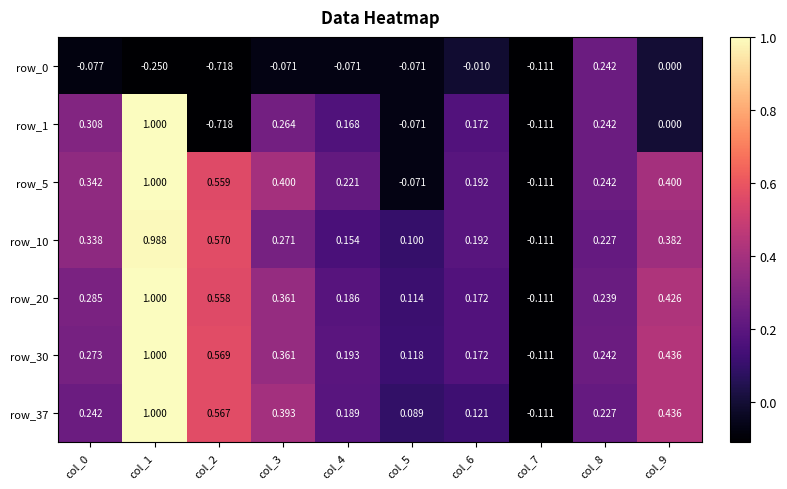

Is the value of row_0 at col_7 greater than the value of row_5 at col_9?

No